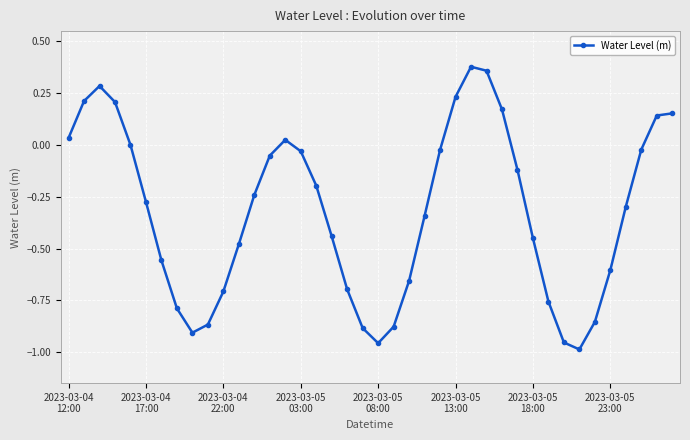

How many points are lower than both their immediate neighbors (excluding endpoints)?

3